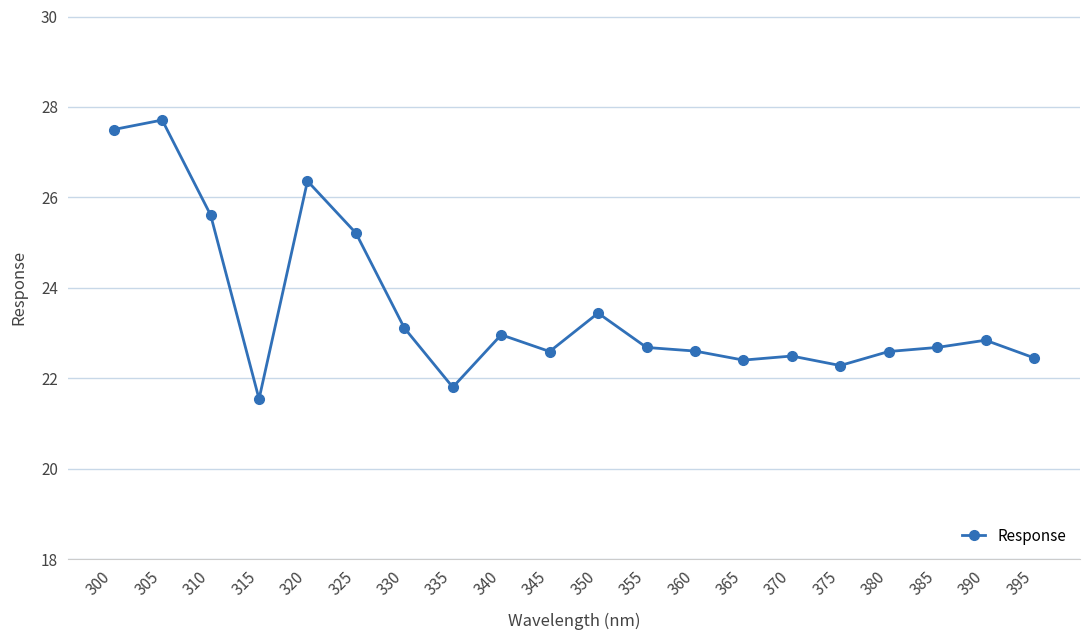

Approximately how many times larger is the value at 305 compared to 350?

1.2